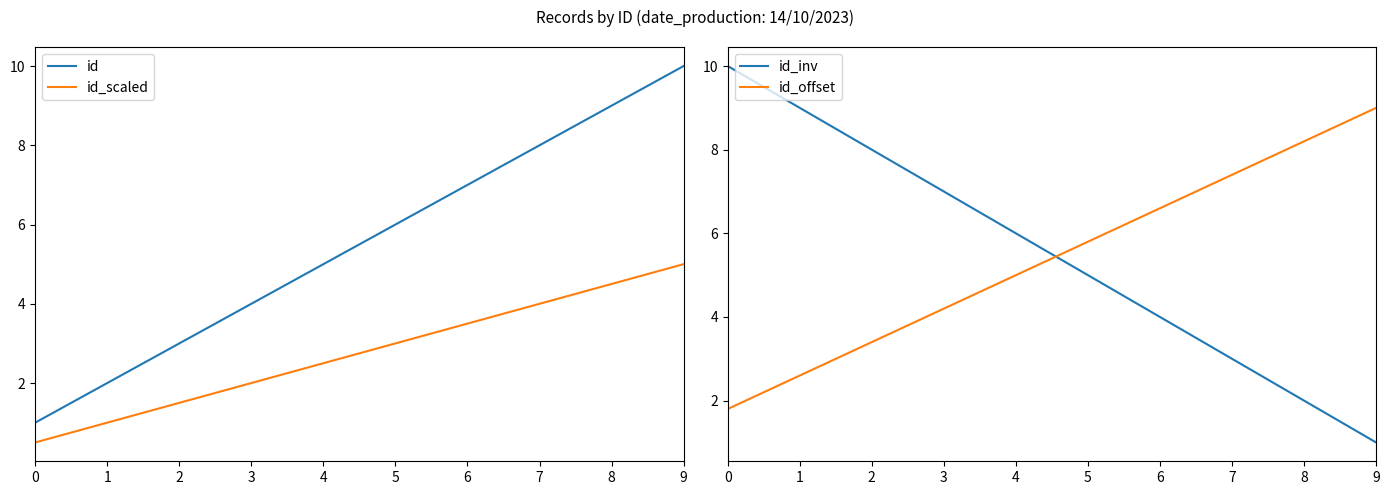

How many lines are shown in the chart?

4